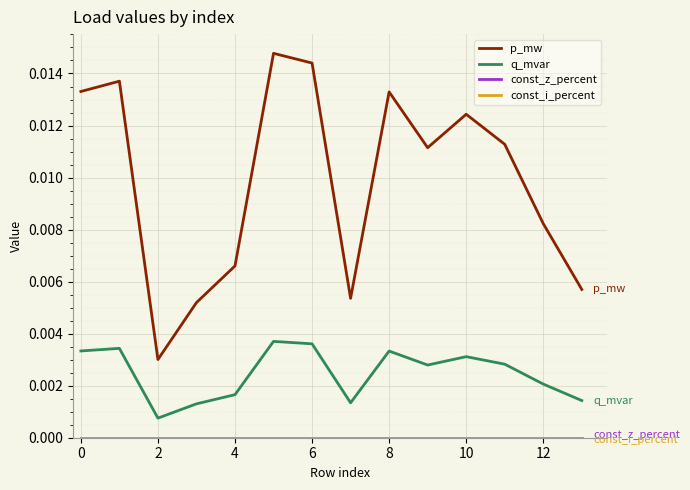

Does the chart have visible grid lines?

Yes